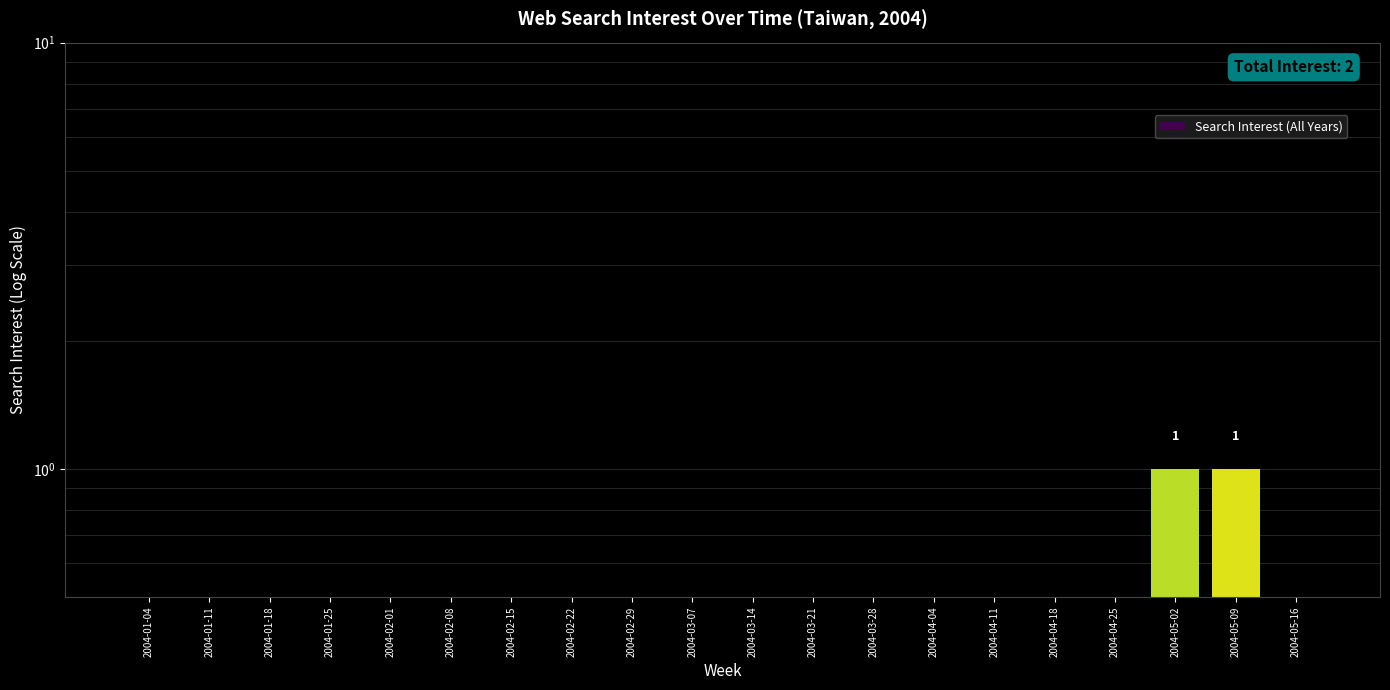

List the labels in order of value, smallest first.

2004-01-04, 2004-01-11, 2004-01-18, 2004-01-25, 2004-02-01, 2004-02-08, 2004-02-15, 2004-02-22, 2004-02-29, 2004-03-07, 2004-03-14, 2004-03-21, 2004-03-28, 2004-04-04, 2004-04-11, 2004-04-18, 2004-04-25, 2004-05-16, 2004-05-02, 2004-05-09